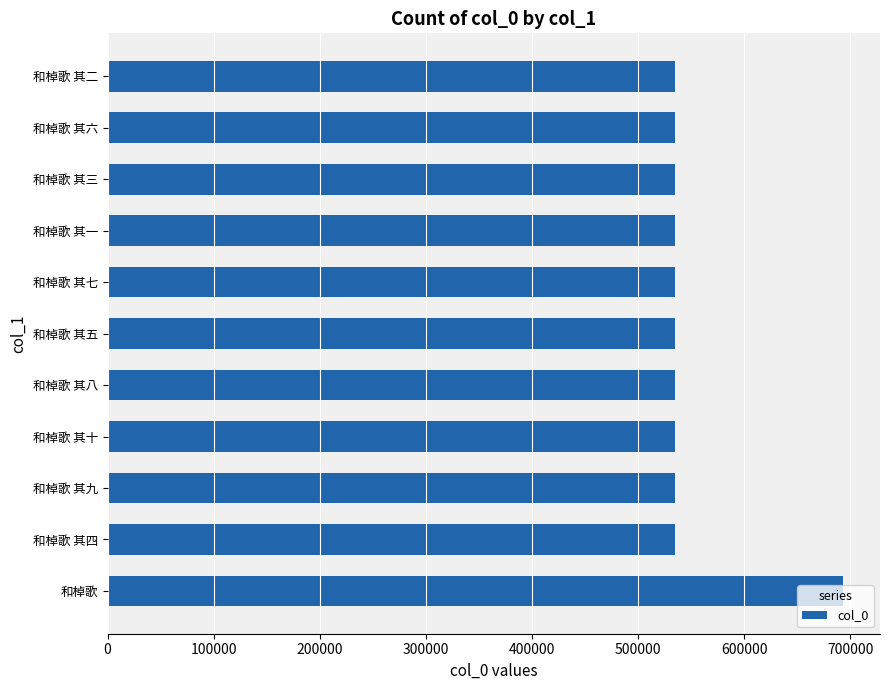

Approximately how many times larger is the value at 和棹歌 compared to 和棹歌 其二?

1.3